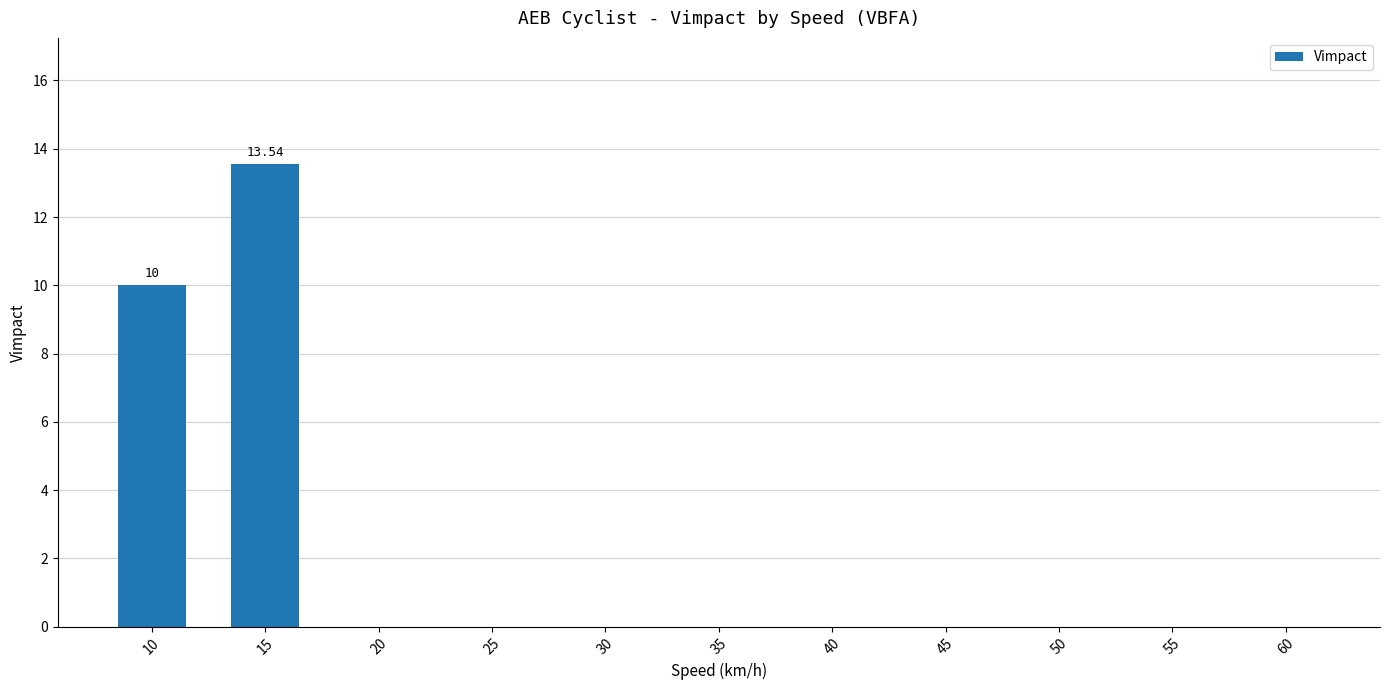

Reading left to right, list all the values displayed in this chart.

10.0	13.5	0.0	0.0	0.0	0.0	0.0	0.0	0.0	0.0	0.0